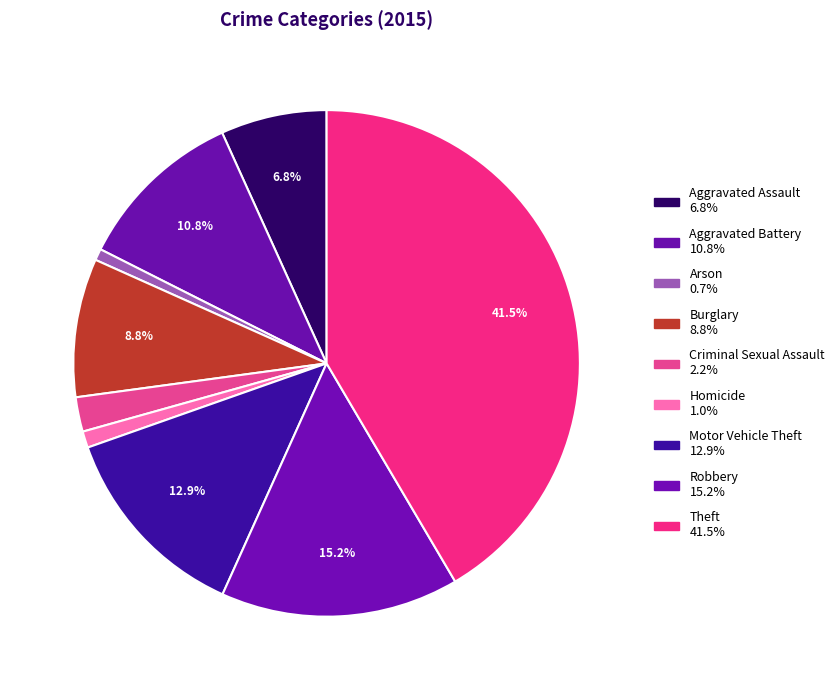

Count the number of slices in the pie.

9